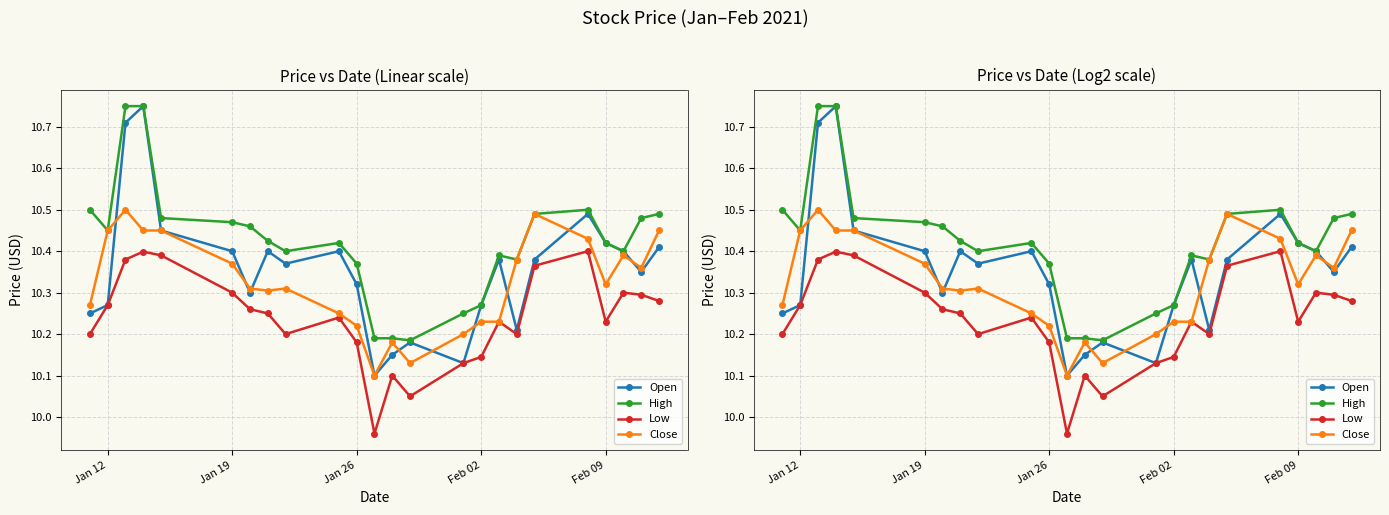

List the series in order of their peak value, highest first.

Open, High, Close, Low